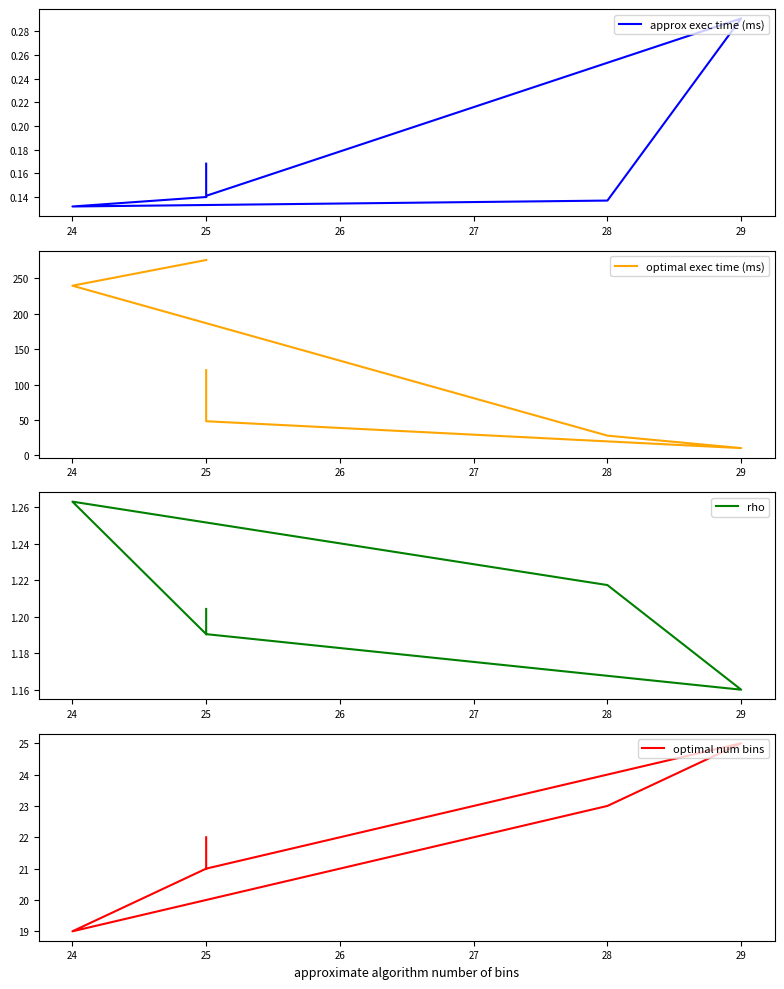

At how many categories does at least one series exceed 106?

3